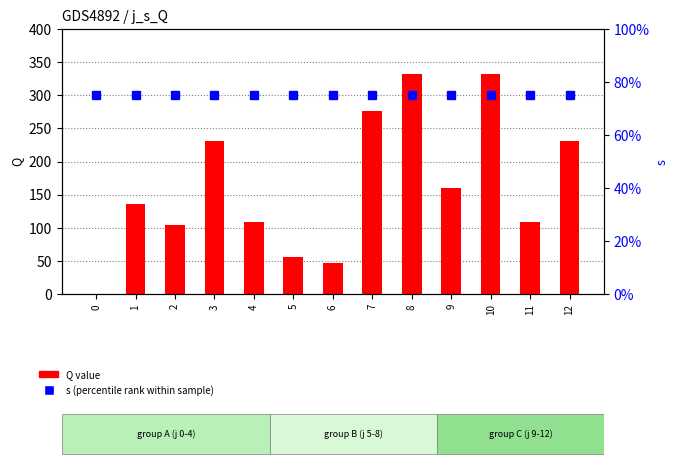

At which label is Q value closest to 166?

9